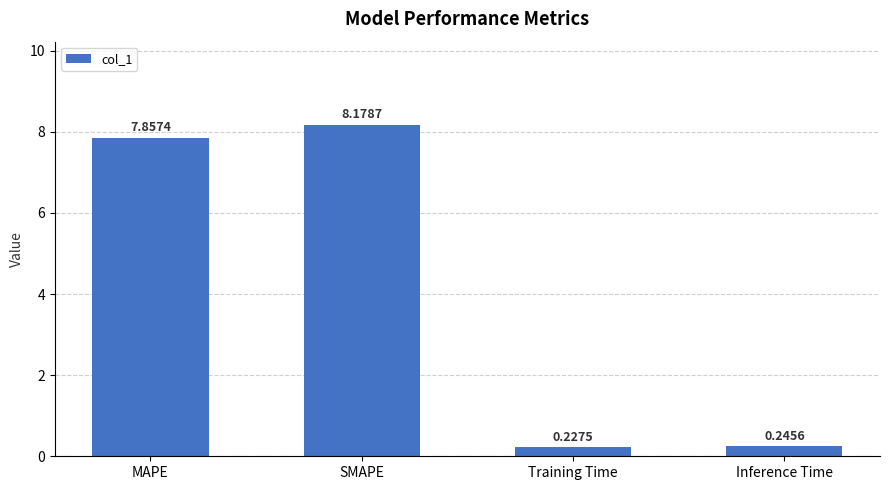

What is the change in value from MAPE to Training Time?

-7.6